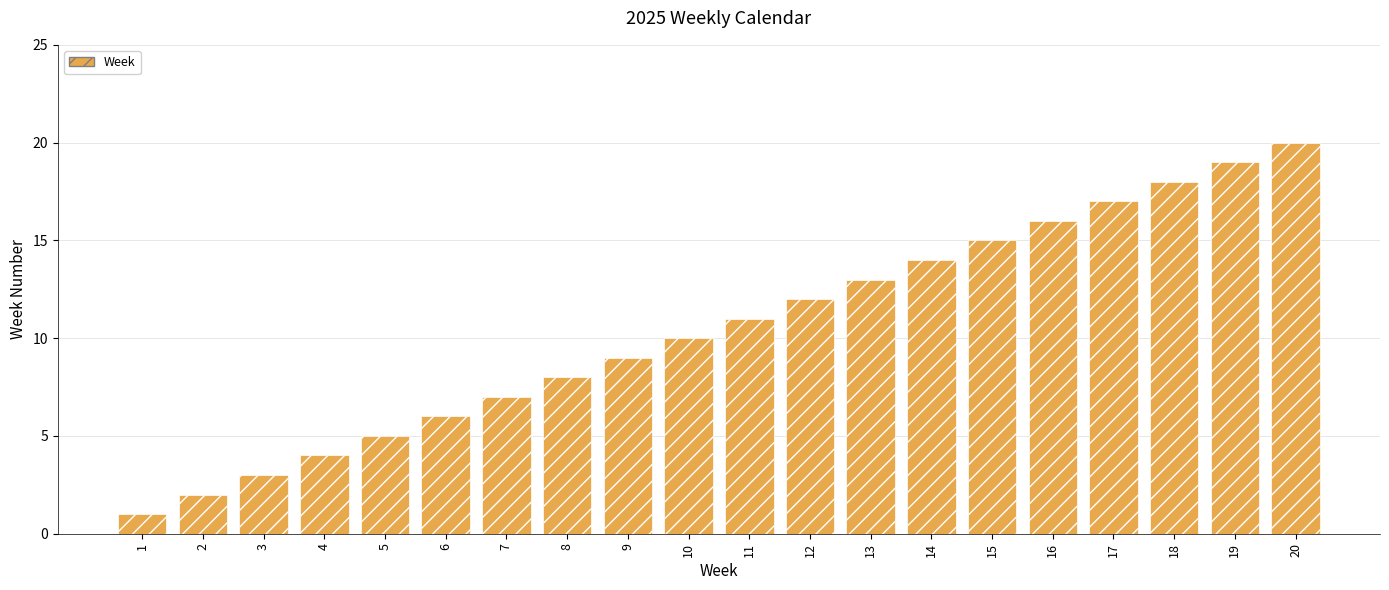

True or false: the data shows 1 at 1.

True